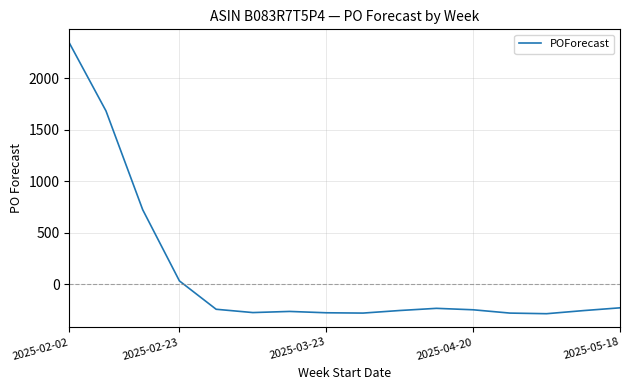

What is the minimum value shown in the chart?

-284